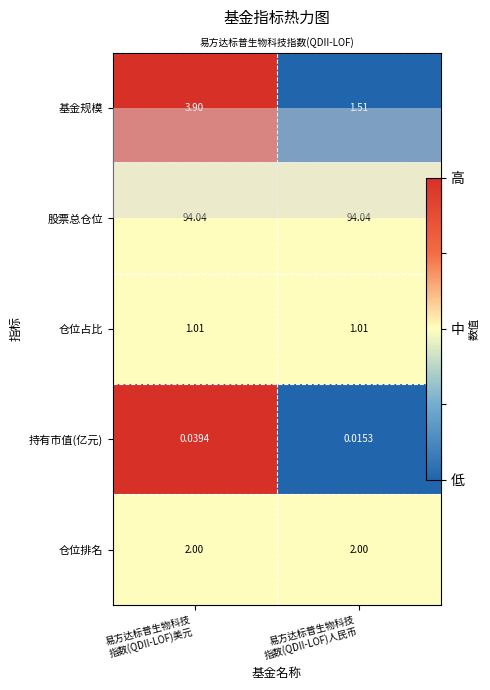

At which category does the chart reach its peak across all series?

易方达标普生物科技
指数(QDII-LOF)美元